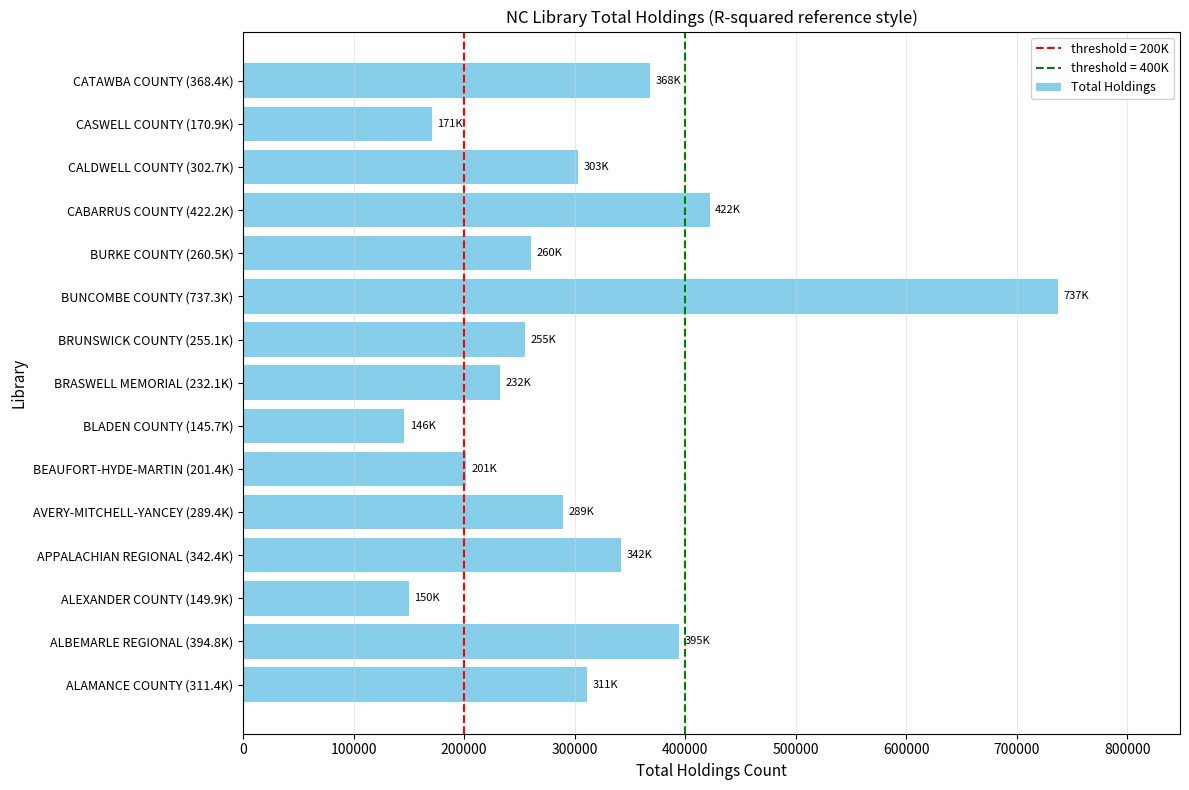

What is the sum of all values?

4583897